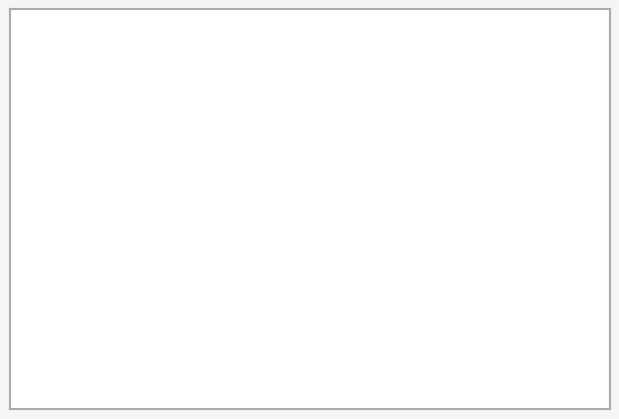

True or false: 8 accounts for 35% of the total.

False